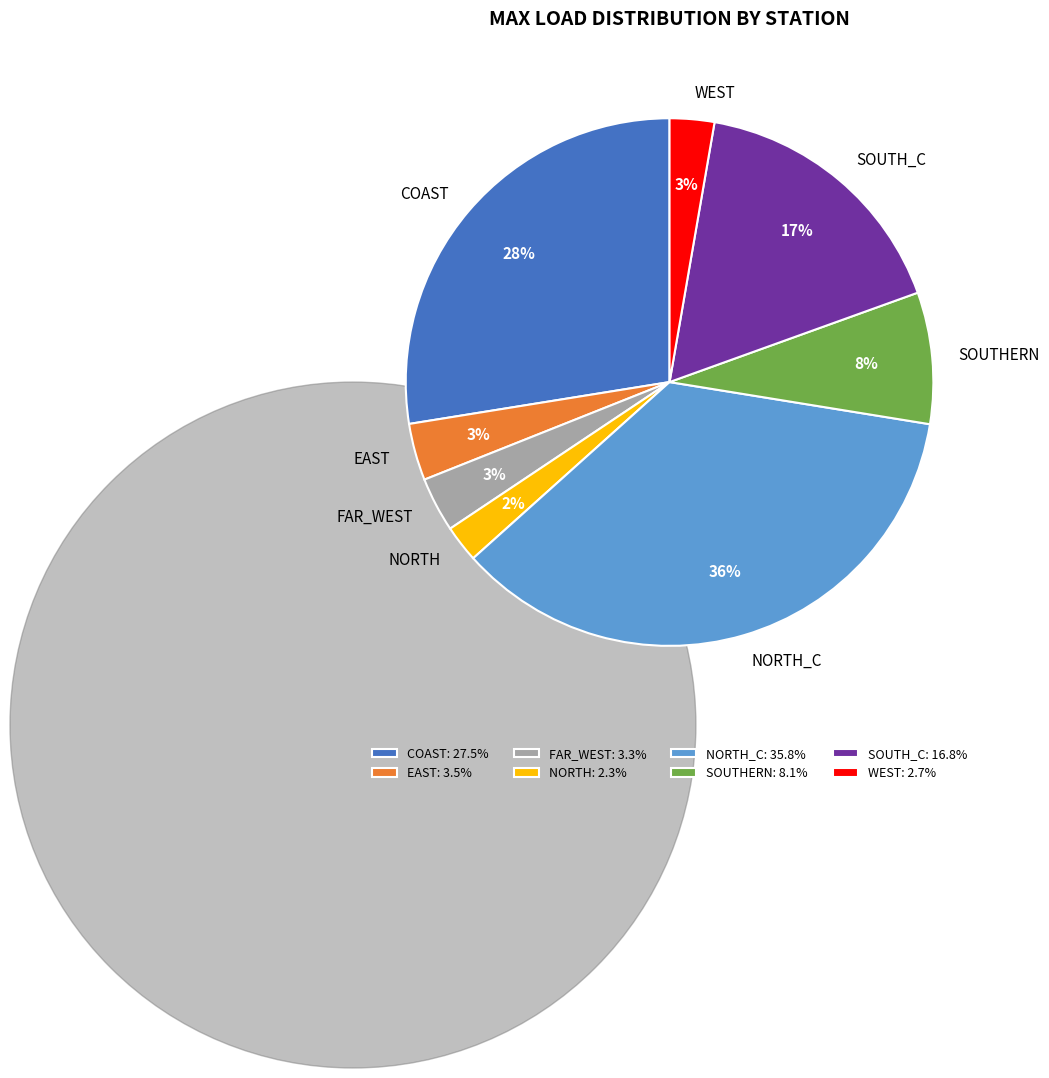

True or false: SOUTH_C accounts for 6% of the total.

False